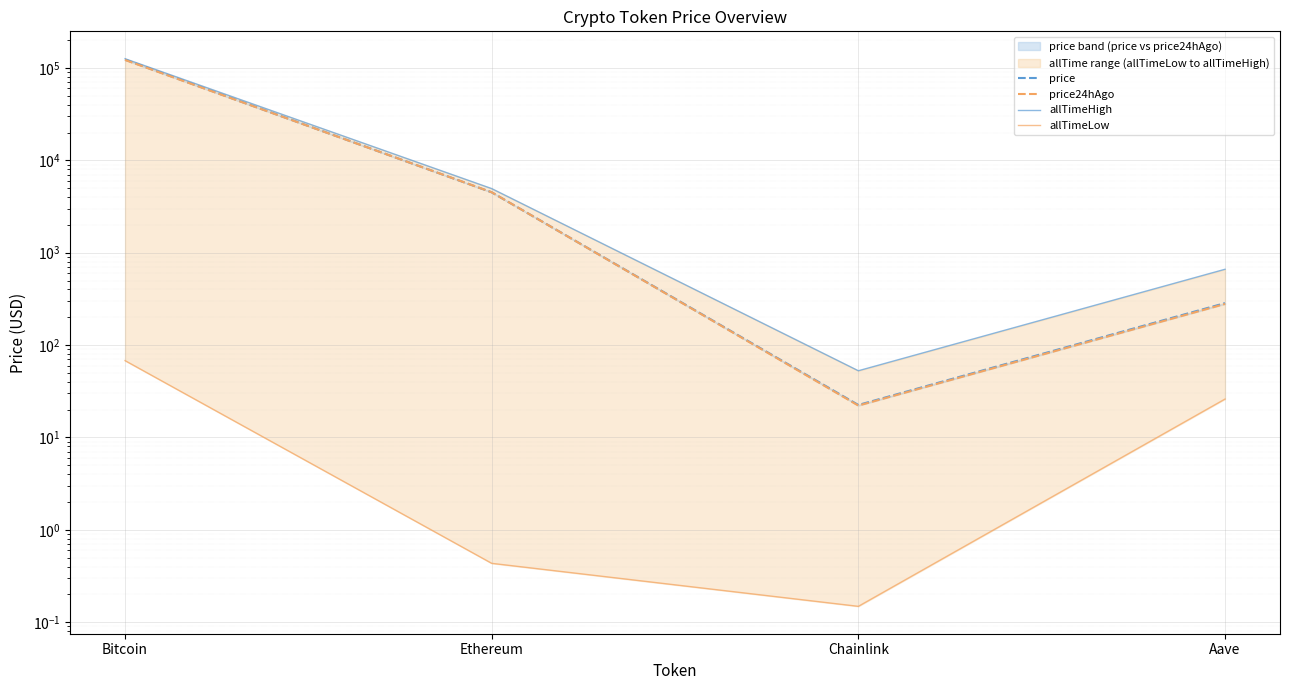

How many interior local valleys does the allTimeLow series have?

1